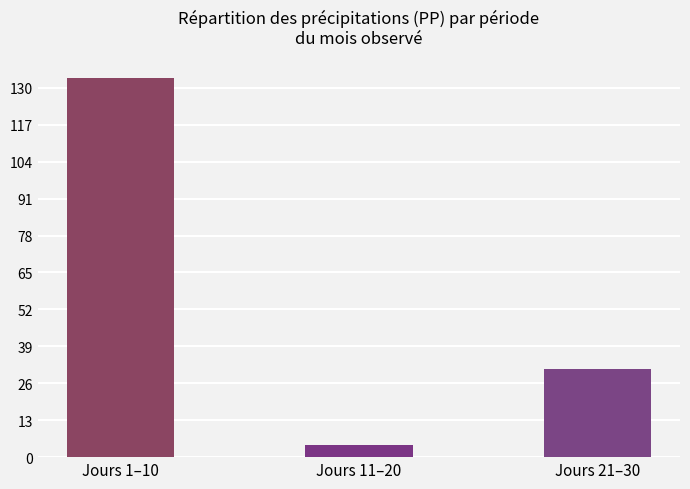

Which category has the lowest value across all series?

Jours 11–20